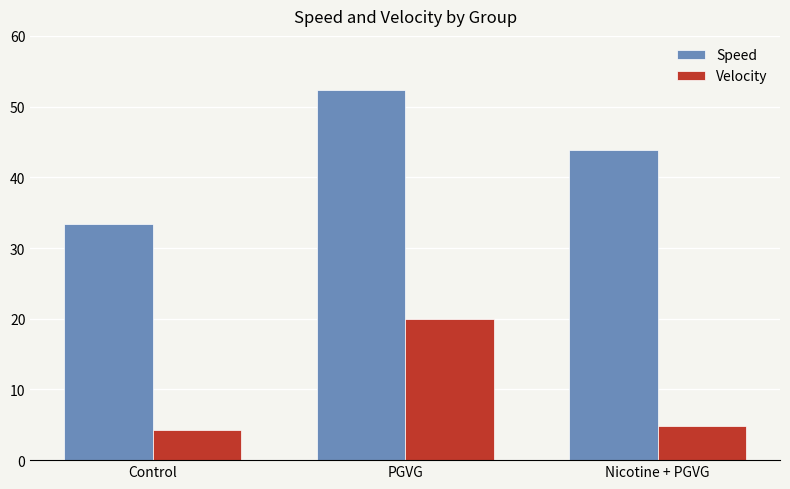

What are all the series names shown in the legend?

Speed, Velocity